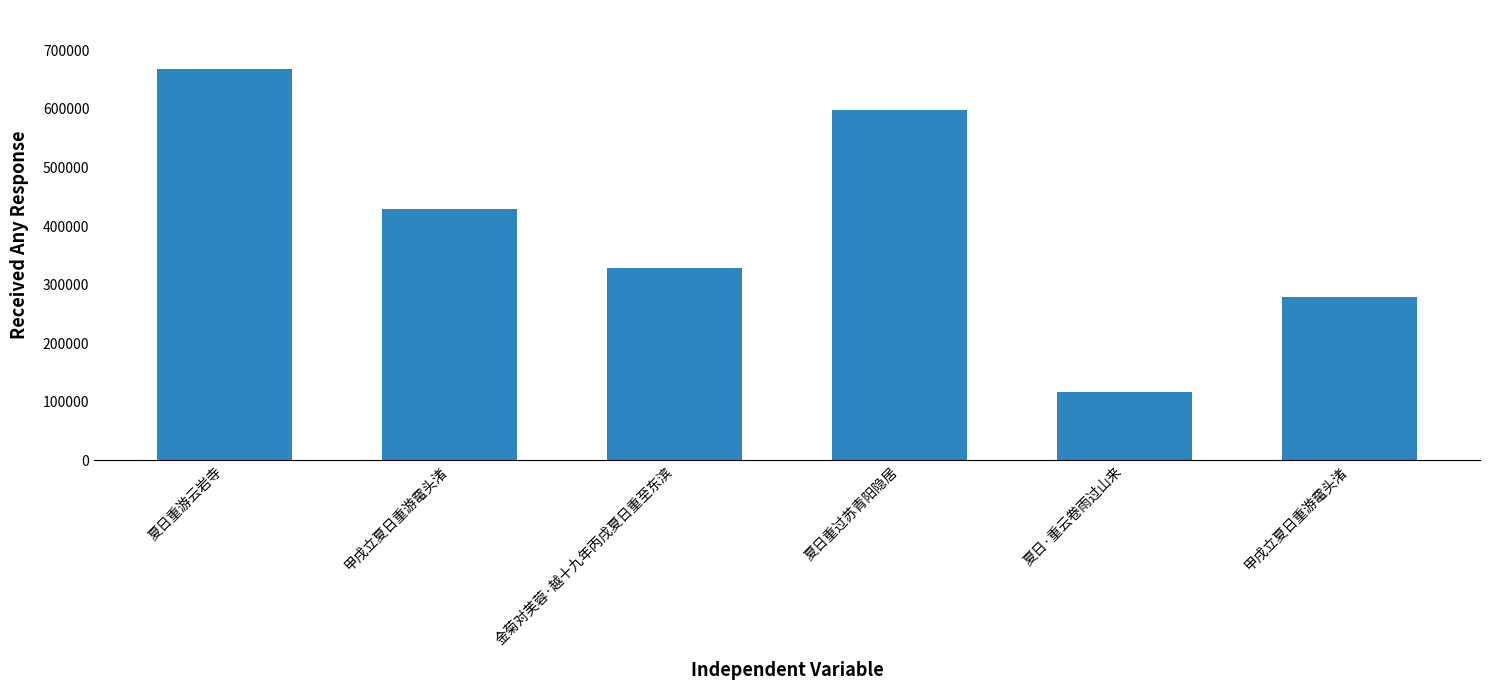

Does the chart contain stacked bars?

No